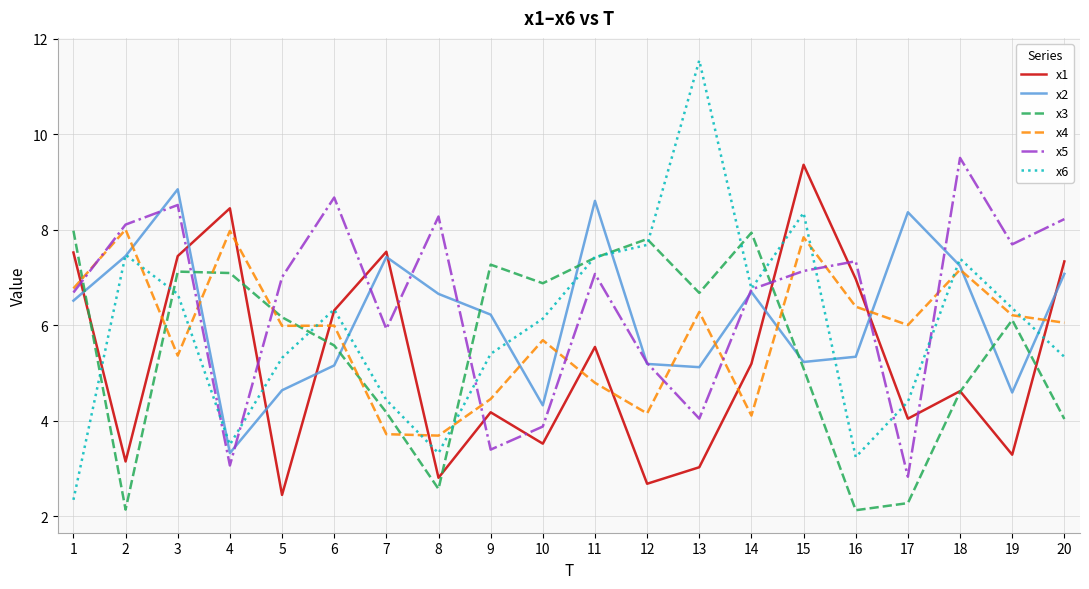

What is the total value across all series at 8?

27.3